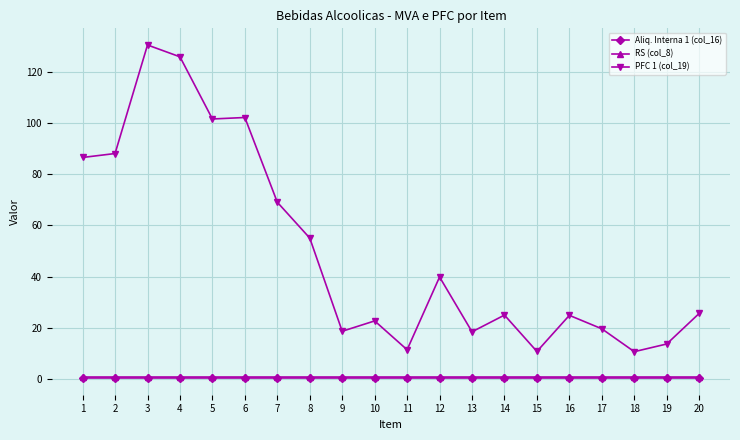

True or false: Aliq. Interna 1 (col_16) has a value of 0.2 at 6.

True